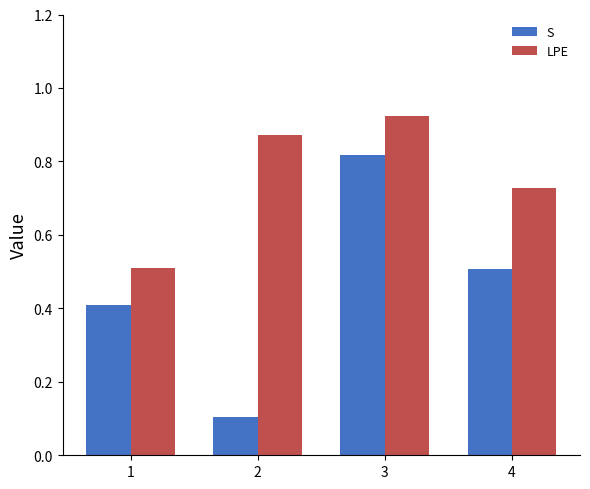

The S series shows 0.7 at 1. True or false?

False